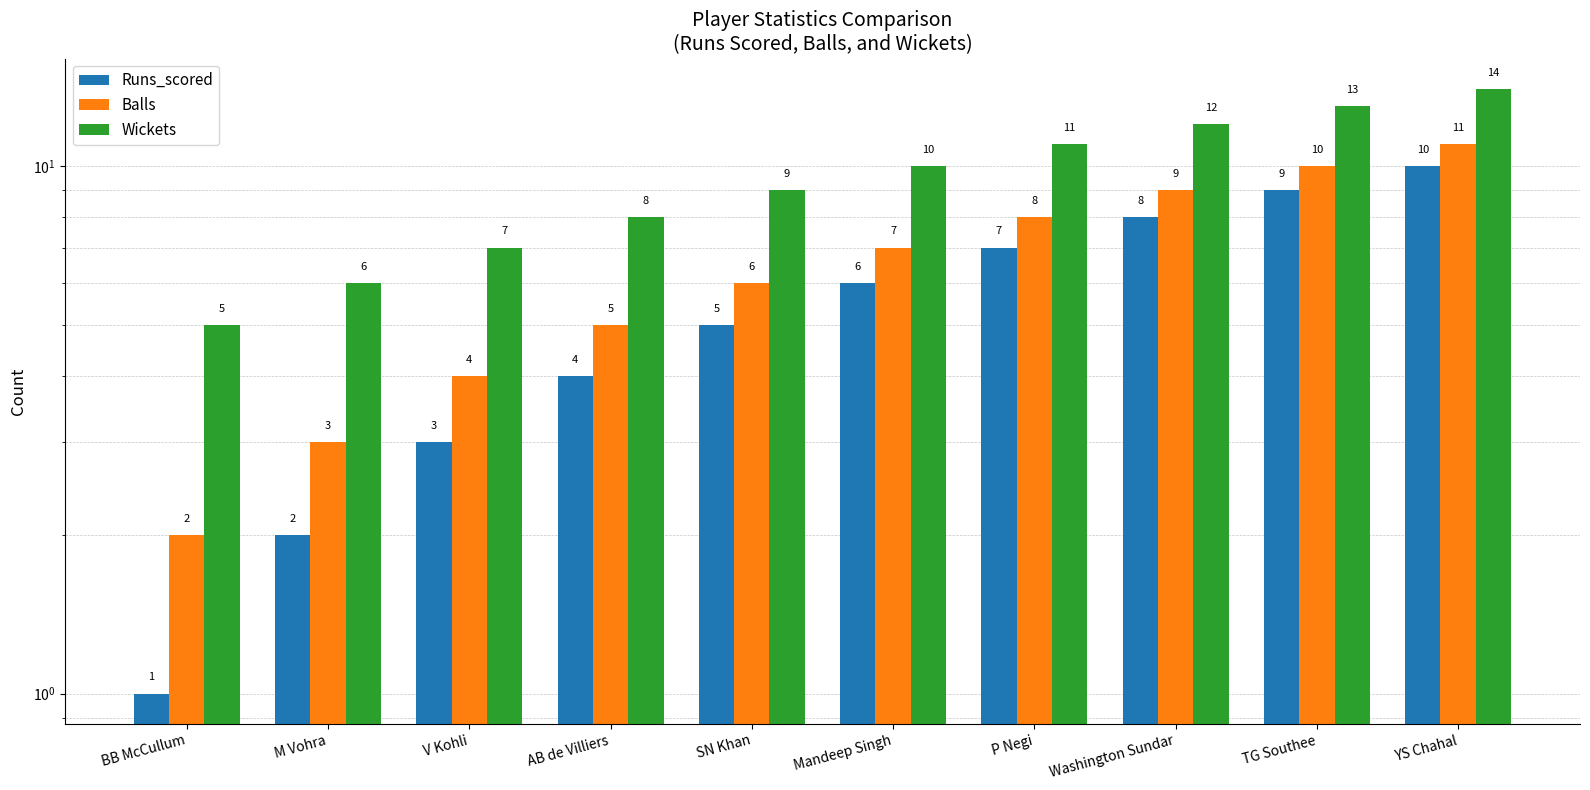

What are all the series names shown in the legend?

Runs_scored, Balls, Wickets